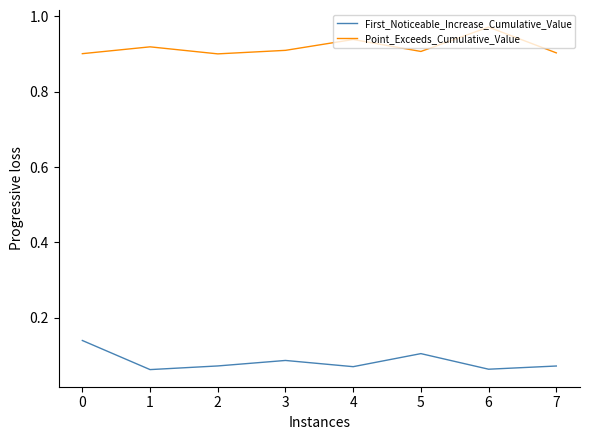

What is the difference between the highest and lowest values at 3?

0.8